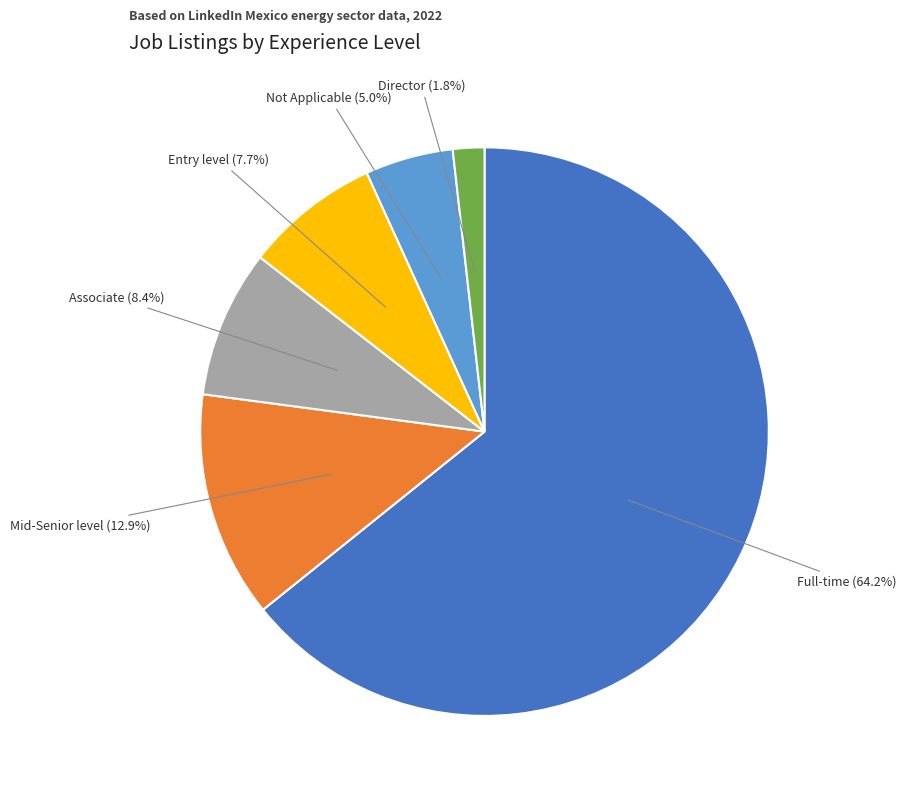

Does any single category account for the majority?

Yes